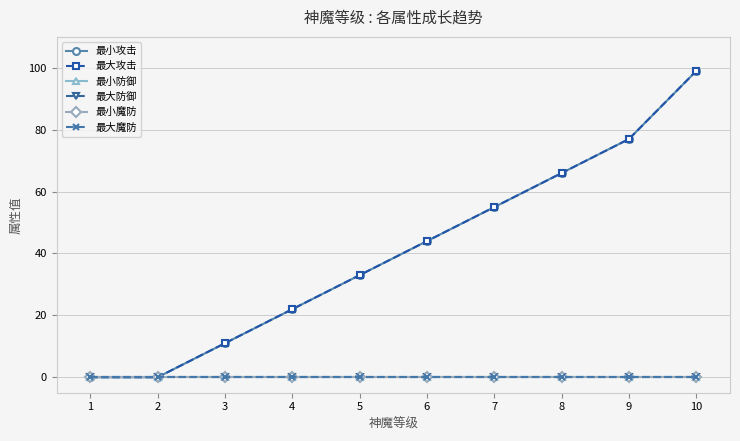

What are all the series names shown in the legend?

最小攻击, 最大攻击, 最小防御, 最大防御, 最小魔防, 最大魔防